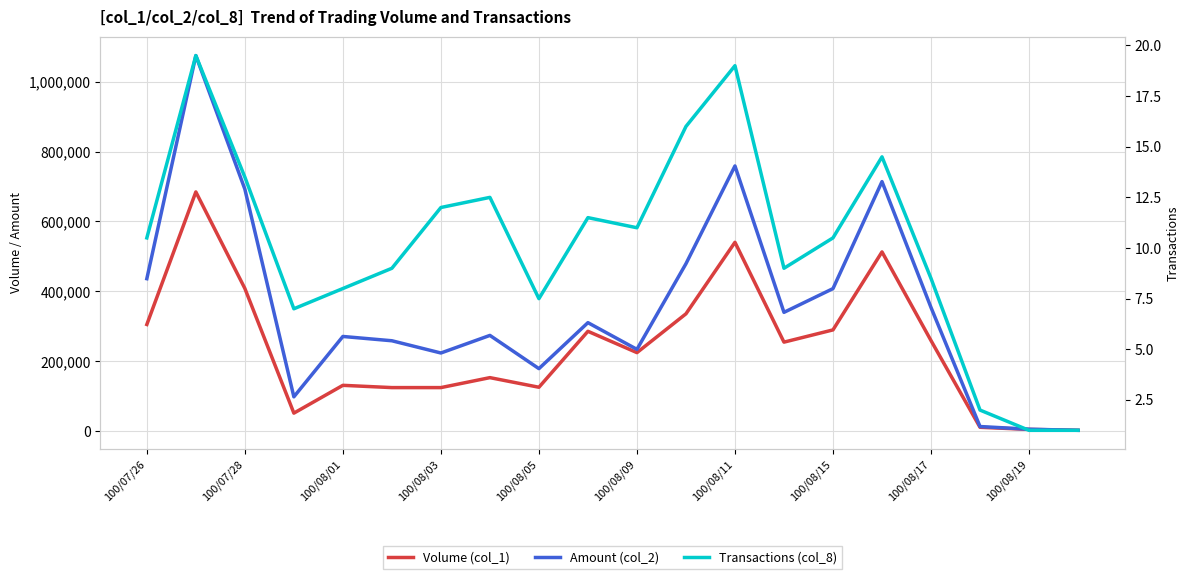

What is the value of the Volume (col_1) point at the 8th from the left?

153500.0